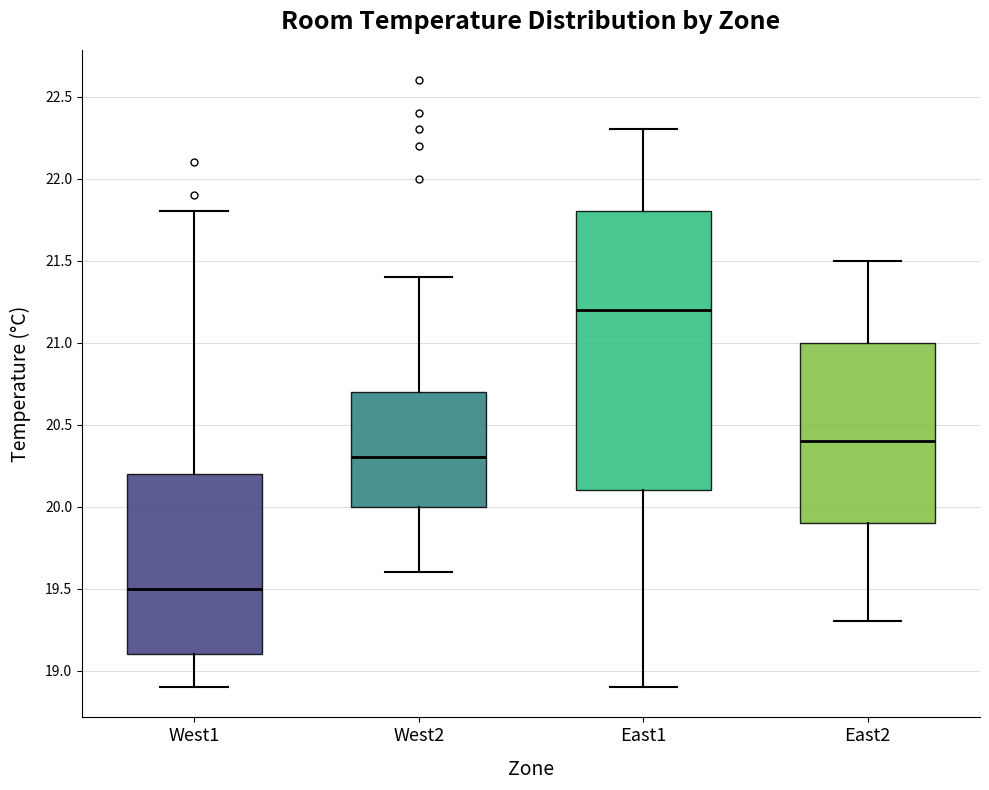

Which box has the lowest median line?

West1